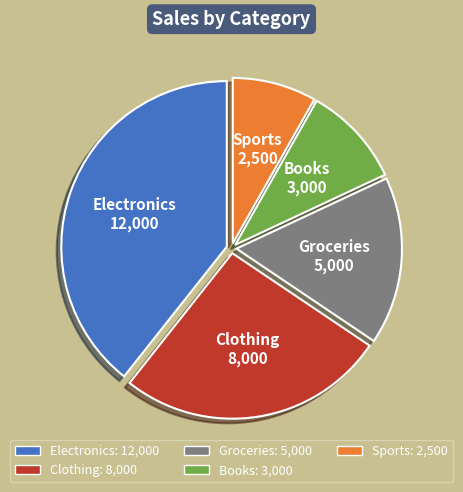

How many slices are in this pie chart?

5